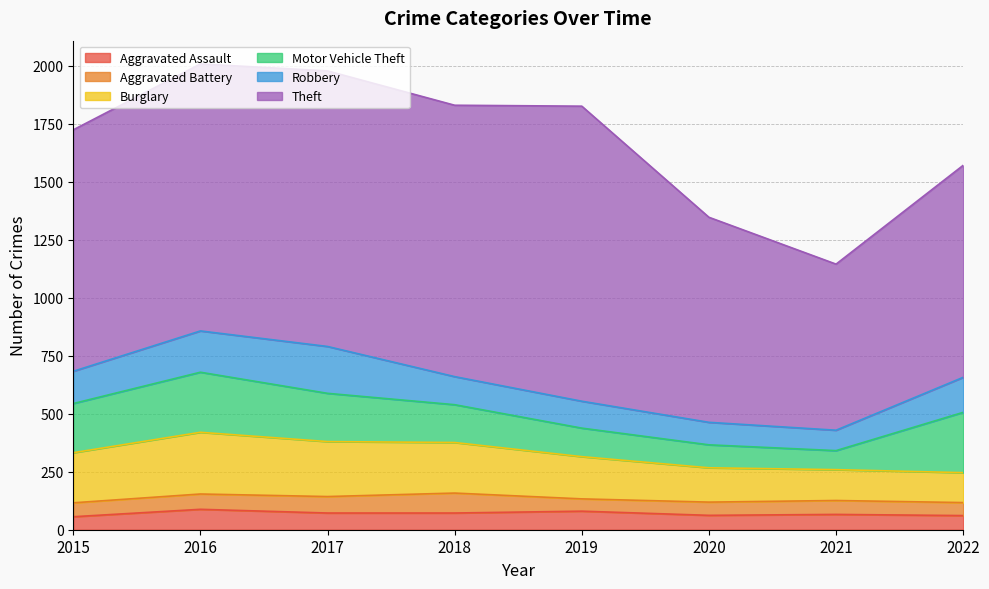

How many data points does each series have?

8